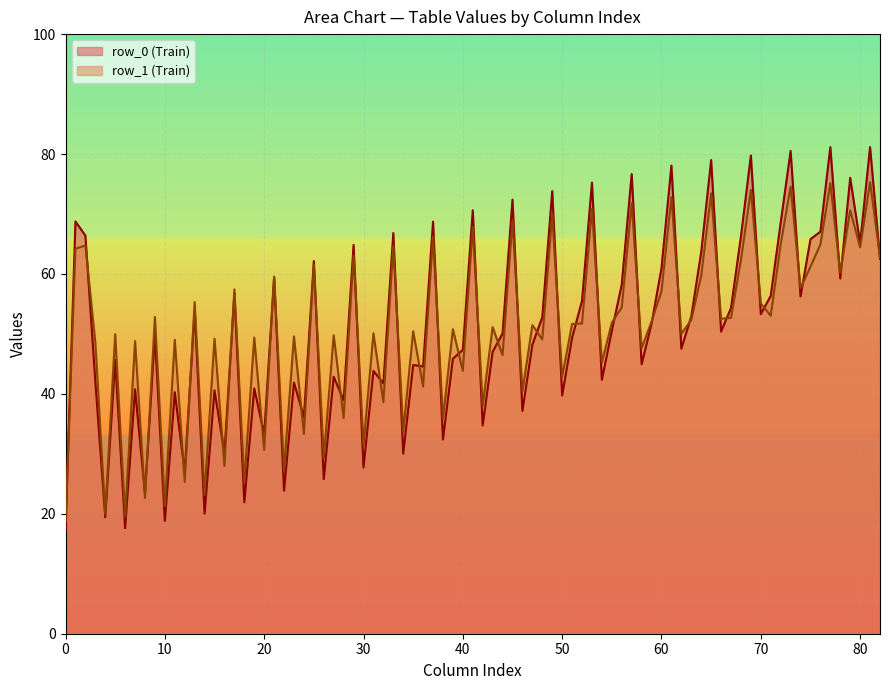

Rank the series at 0 from highest to lowest value.

row_1 (Train), row_0 (Train)